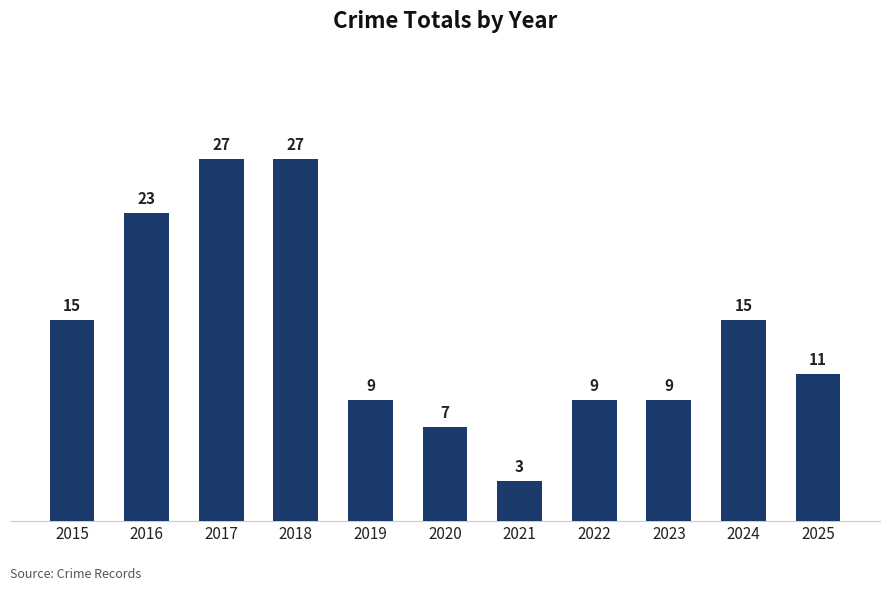

Reading left to right, transcribe all the data shown in this chart.

2015=15	2016=23	2017=27	2018=27	2019=9	2020=7	2021=3	2022=9	2023=9	2024=15	2025=11